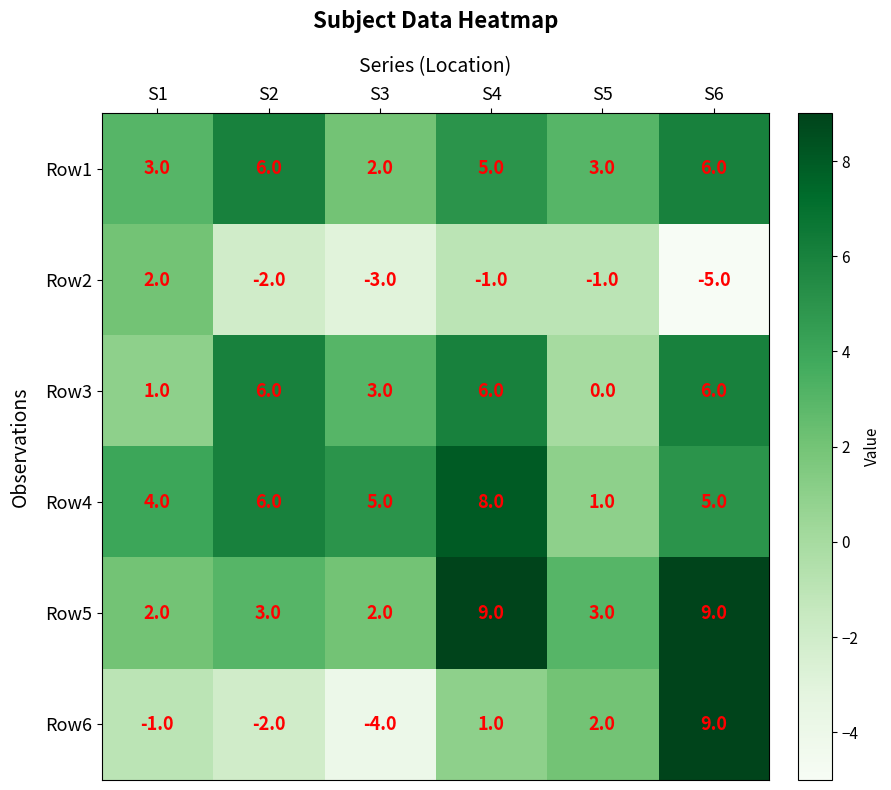

Count the number of categories in the chart.

6